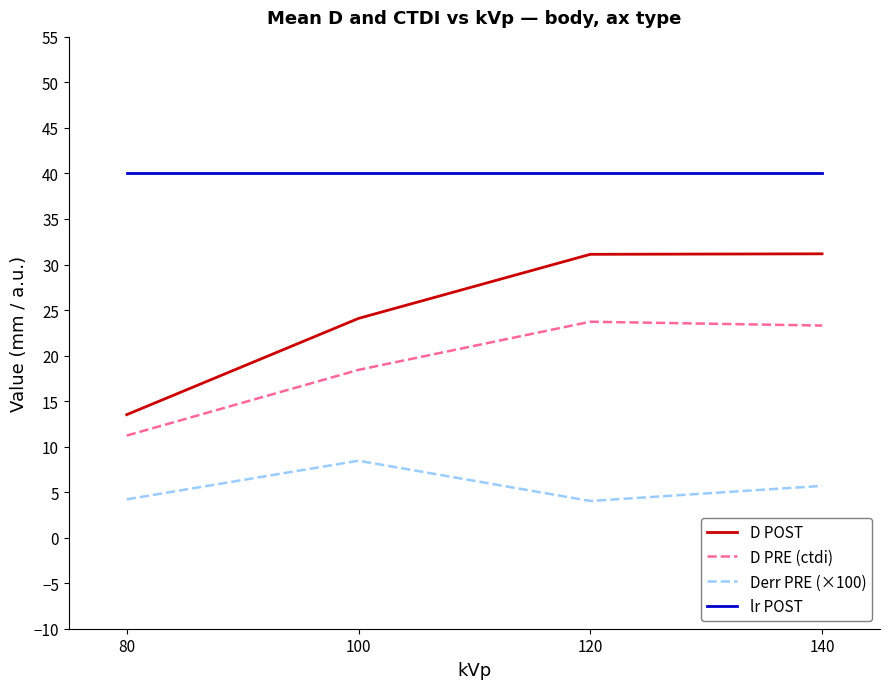

Rank the series by their maximum value, from highest to lowest.

lr POST, D POST, D PRE (ctdi), Derr PRE (×100)